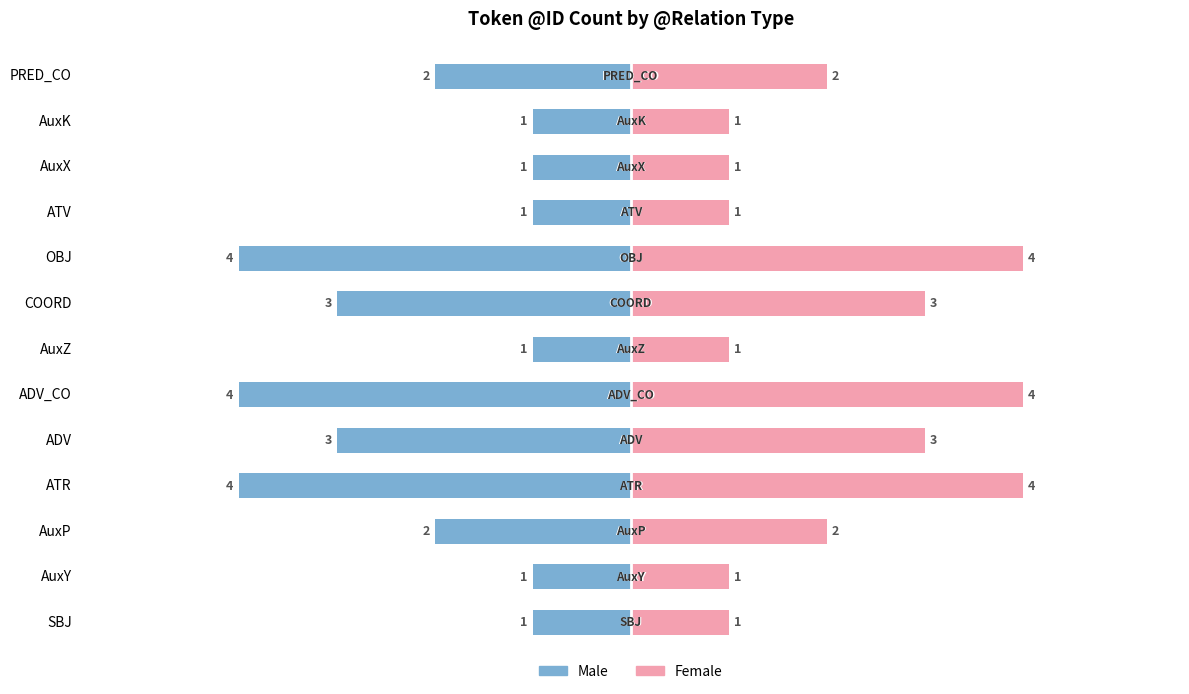

Reading left to right, what are all the values shown in this chart?

Male: -1	-1	-2	-4	-3	-4	-1	-3	-4	-1	-1	-1	-2
Female: 1	1	2	4	3	4	1	3	4	1	1	1	2